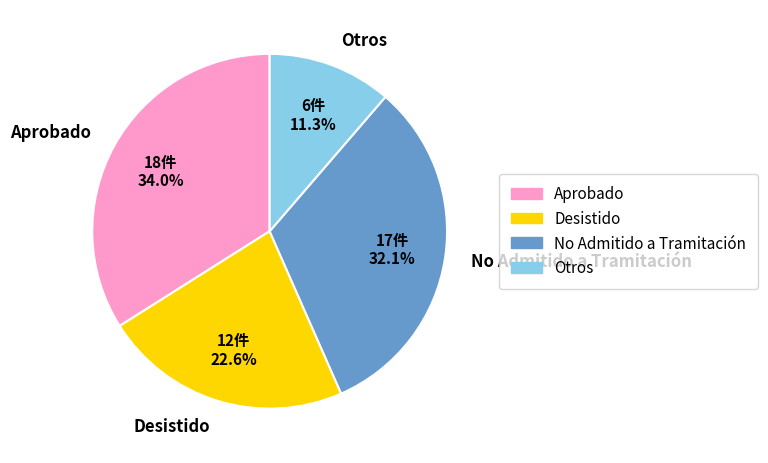

Approximately how many times larger is the value at No Admitido a Tramitación compared to Otros?

2.8